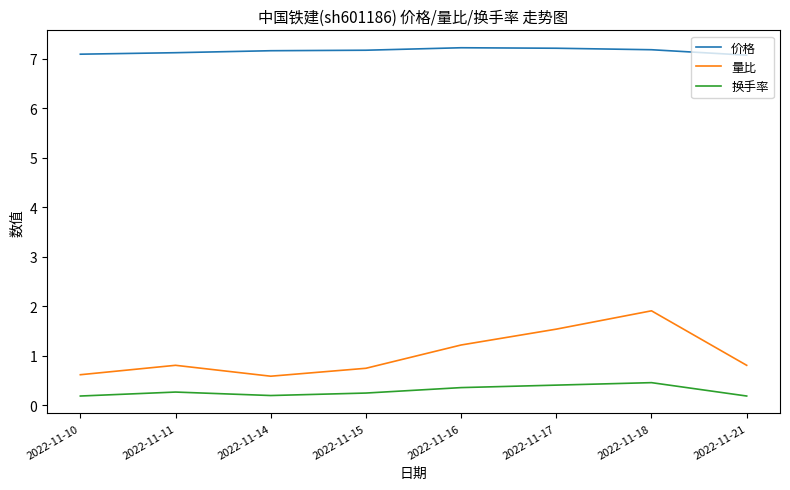

At which label does 量比 reach its peak?

2022-11-18